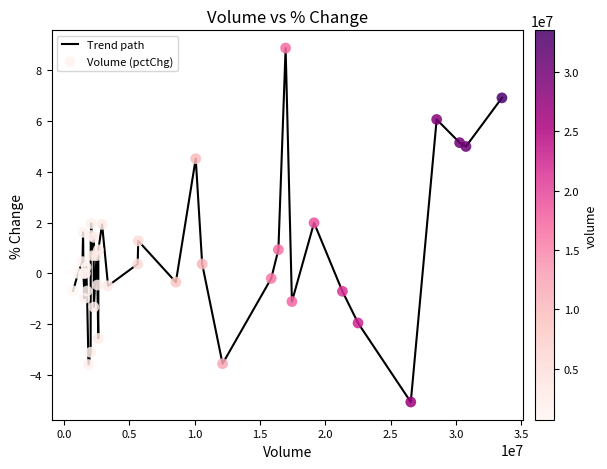

What is the smallest value displayed?

-5.1